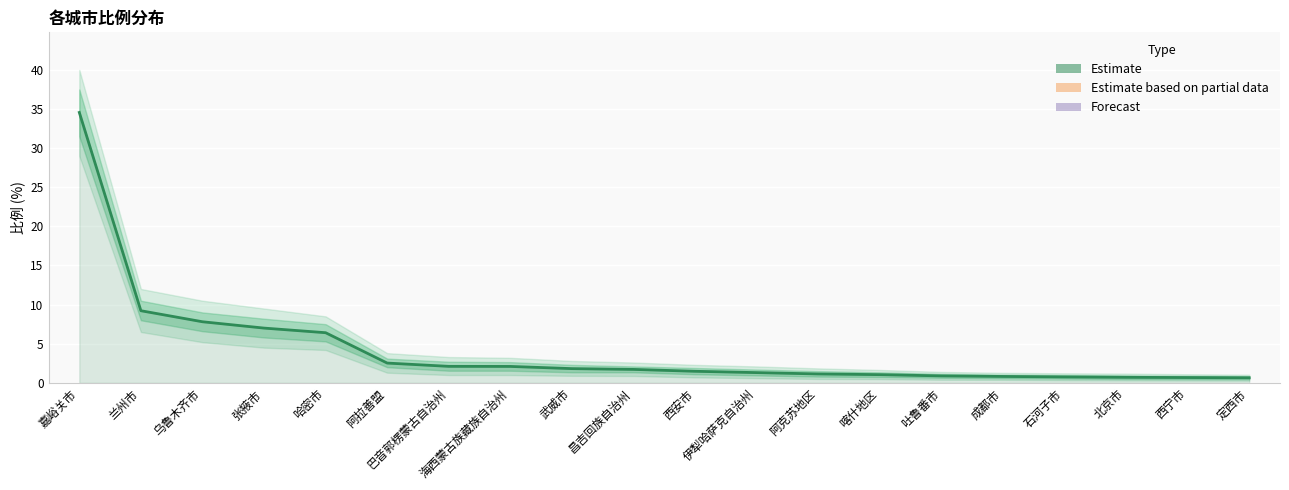

Where is the data nearest to the value 17?

兰州市